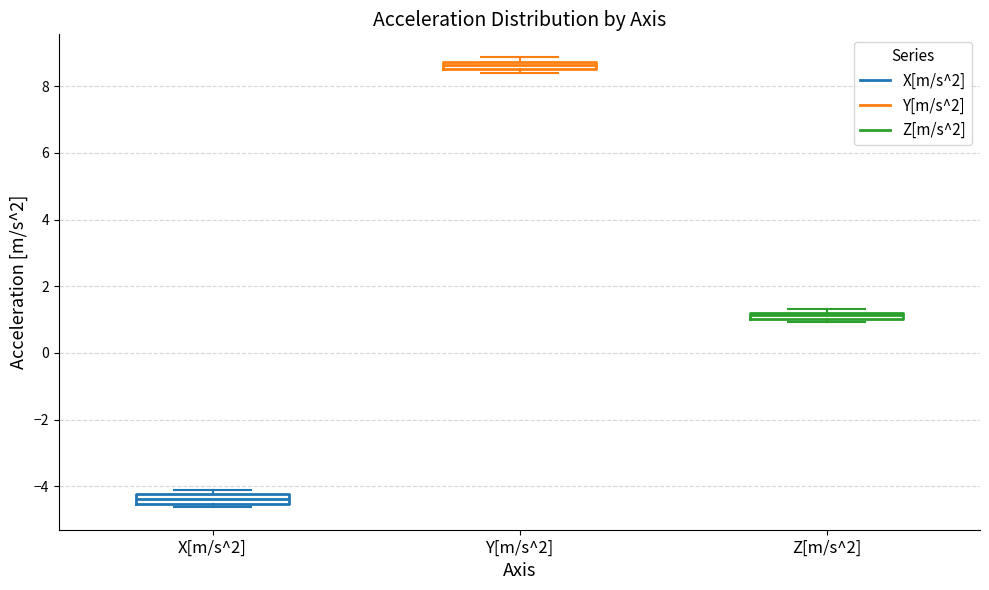

Which box's median line is the highest?

Y[m/s^2]